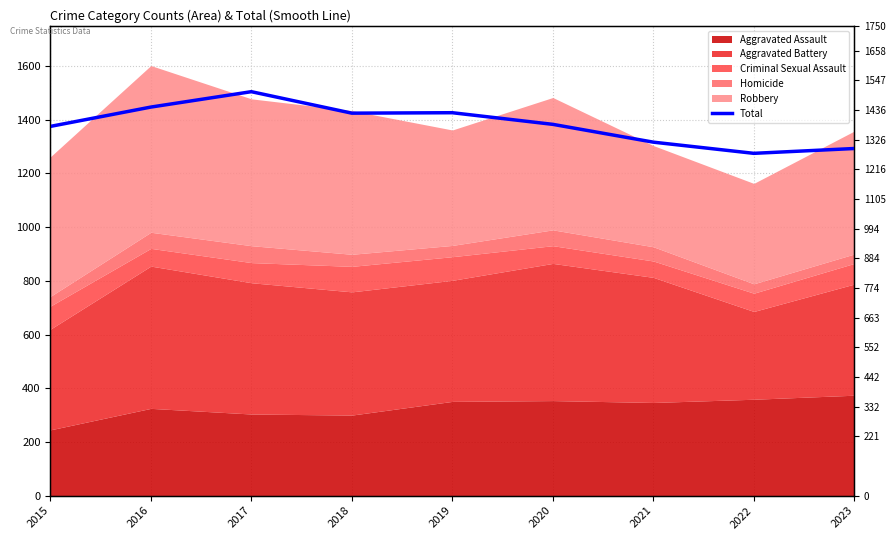

How many data points does each series have?

9